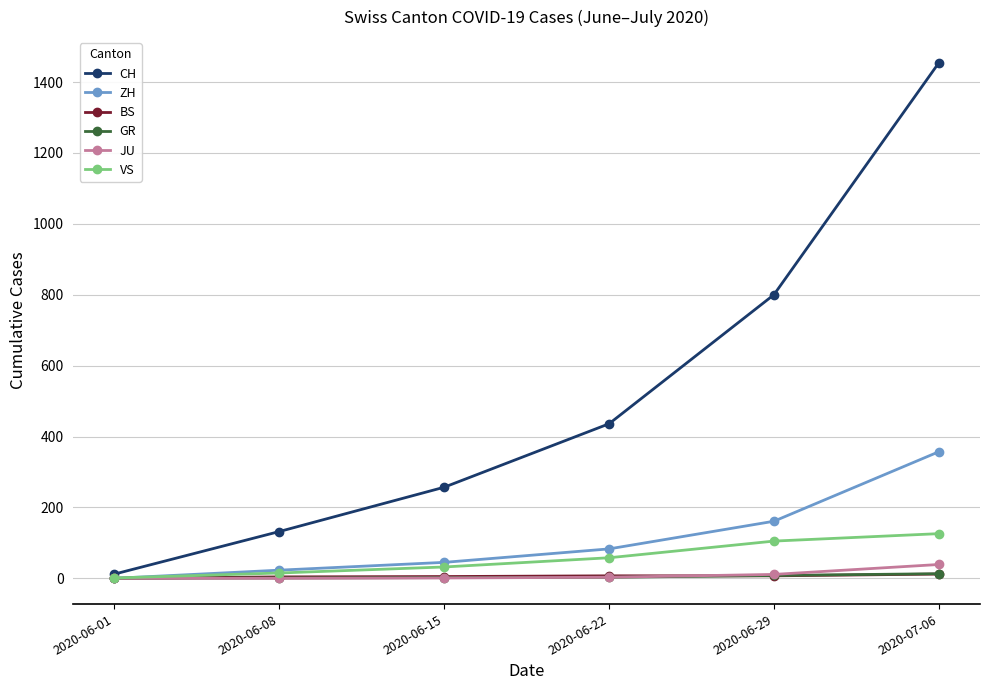

True or false: BS has more than 2 interior local peaks.

False